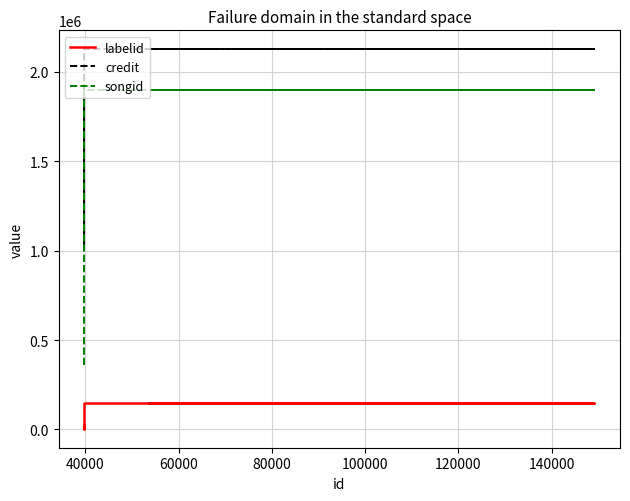

Which has a higher value, 140000 or 100000?

140000